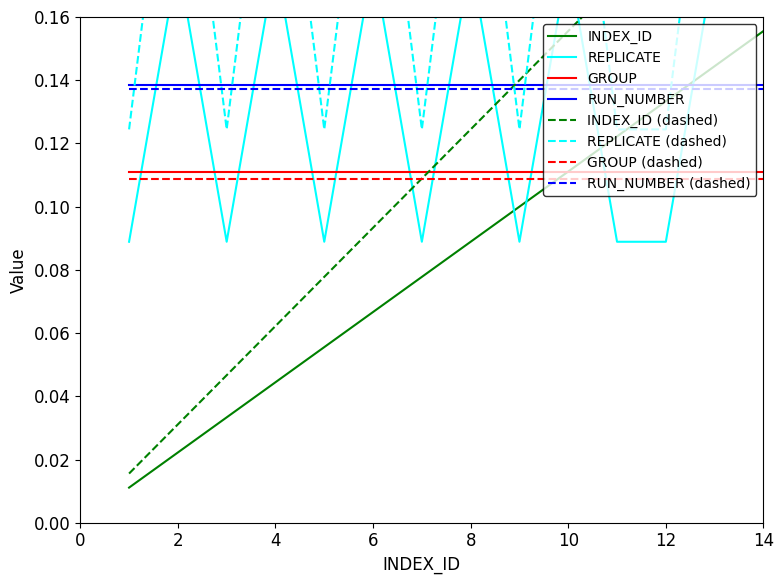

The RUN_NUMBER (dashed) series shows 0.2 at 6. True or false?

False